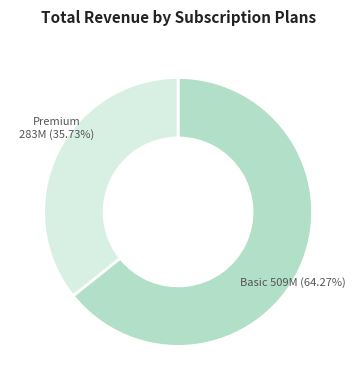

Is there a majority slice in this chart?

Yes